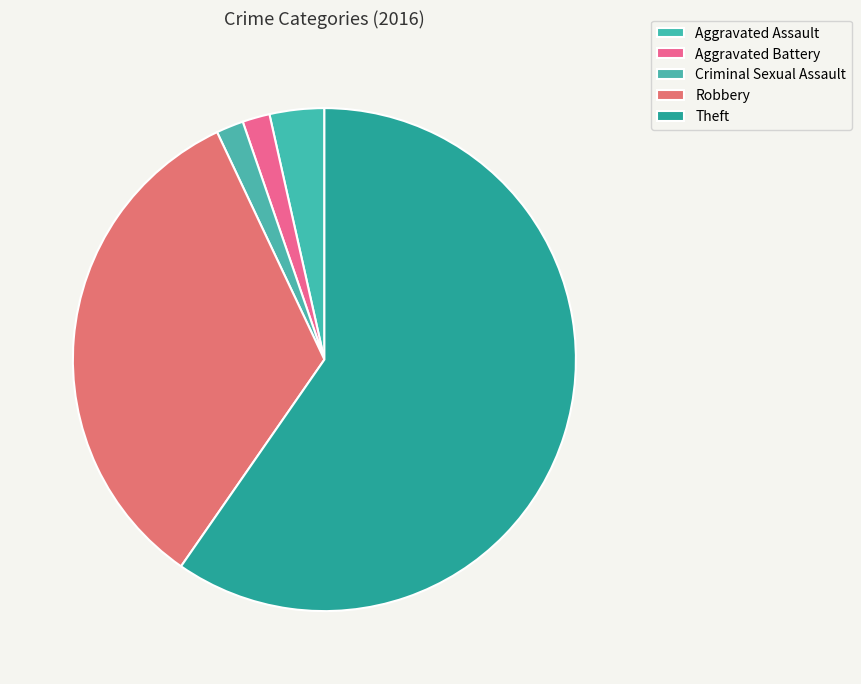

How many slices are in this pie chart?

5